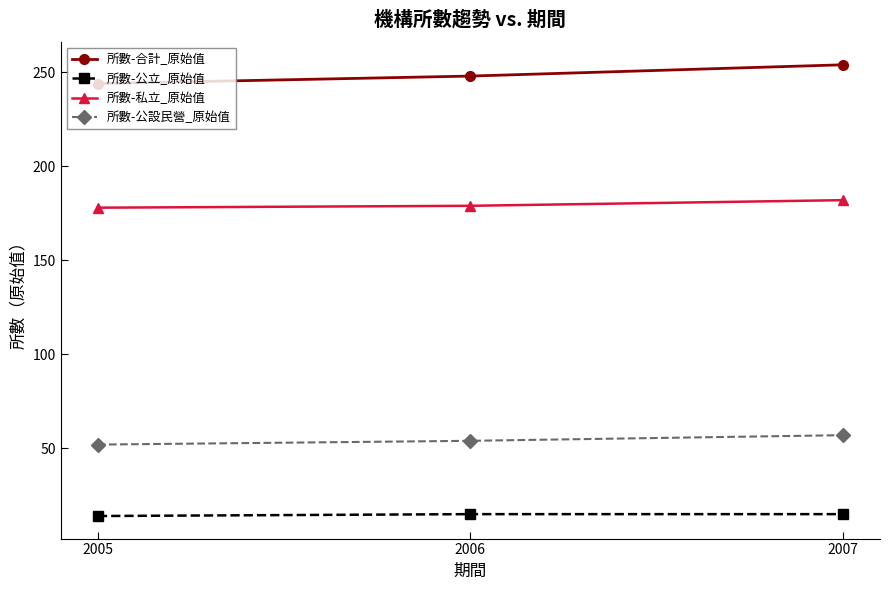

Does the chart display data point markers on the line(s)?

Yes